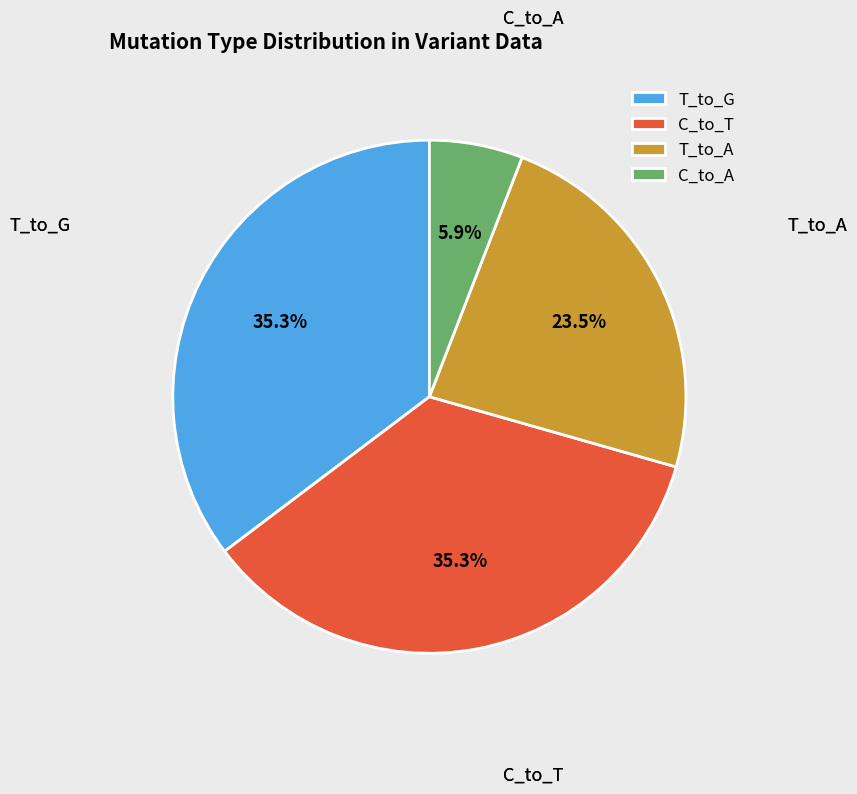

Does any single category account for the majority?

No